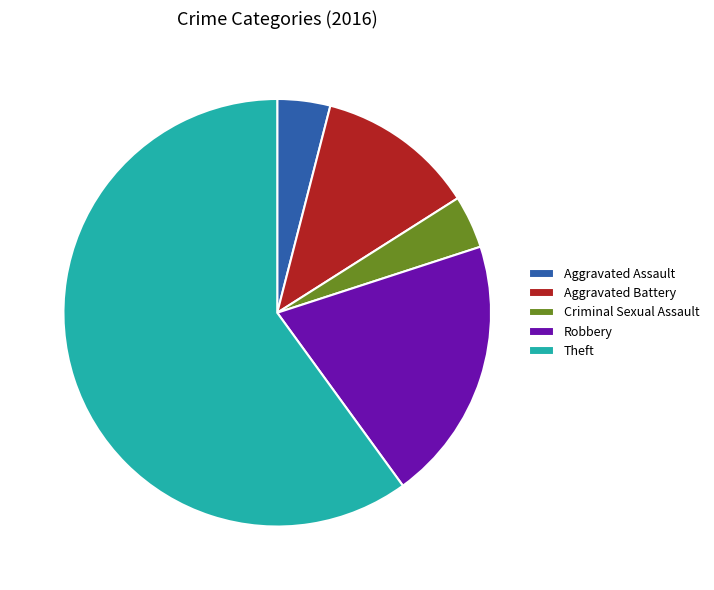

What is the largest slice in the pie chart?

Theft